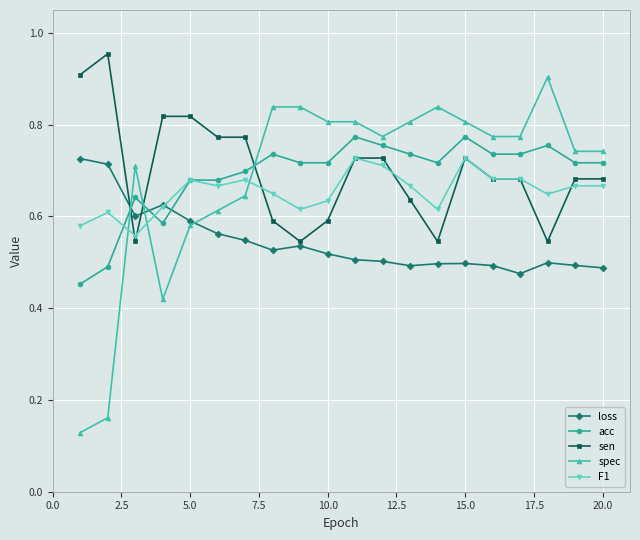

Which series ends up on top after the final intersection of loss and sen?

sen